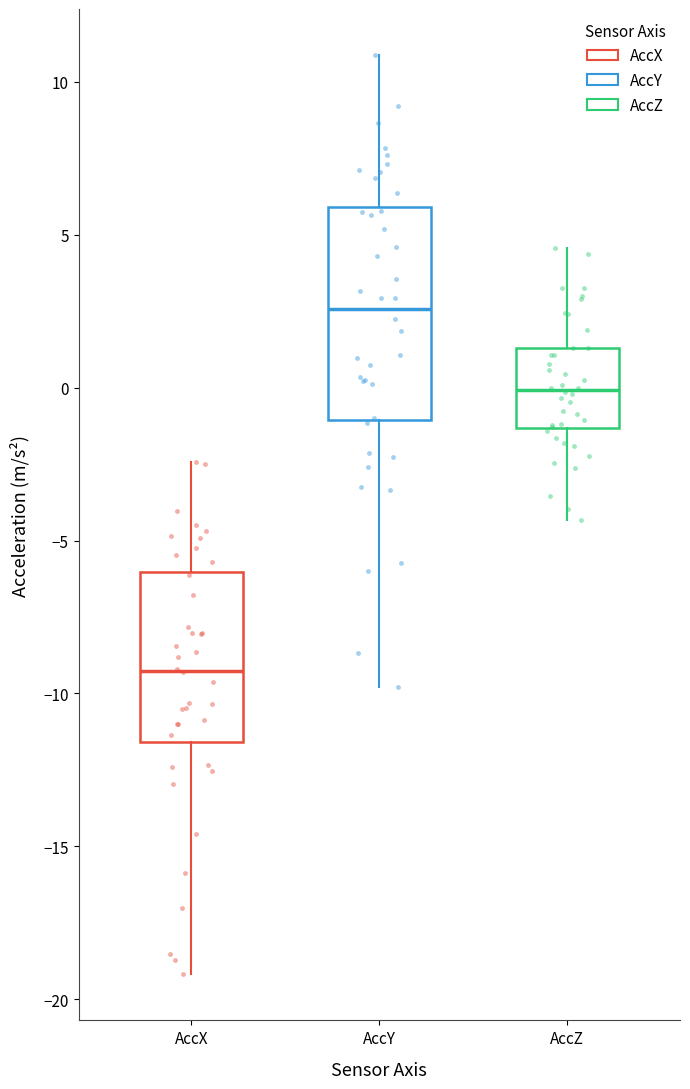

Which box has the lowest median line?

AccX